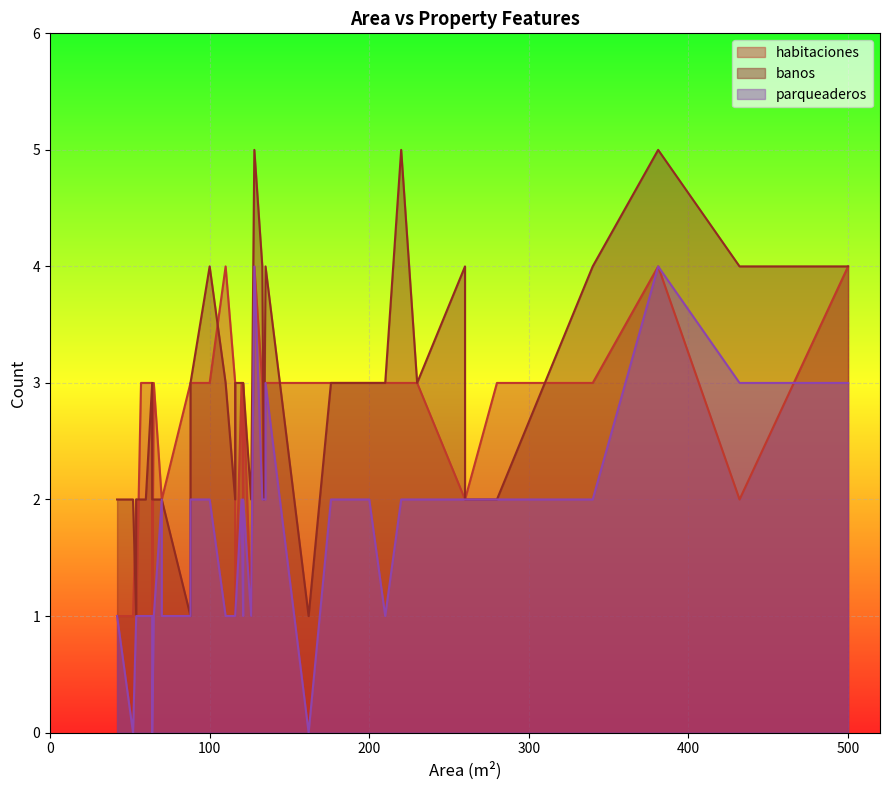

At which category does banos reach its first local valley?

54